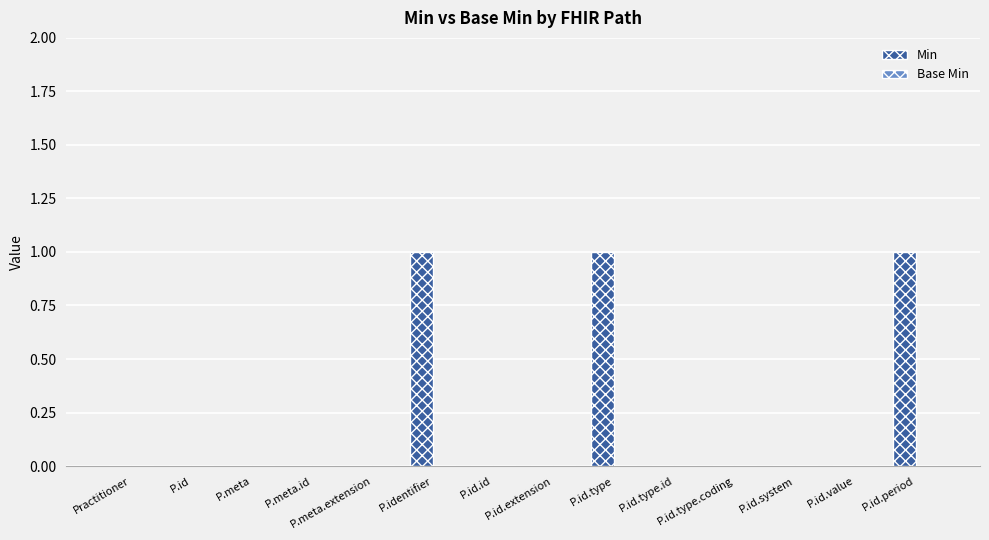

What is the sum of all values?

3